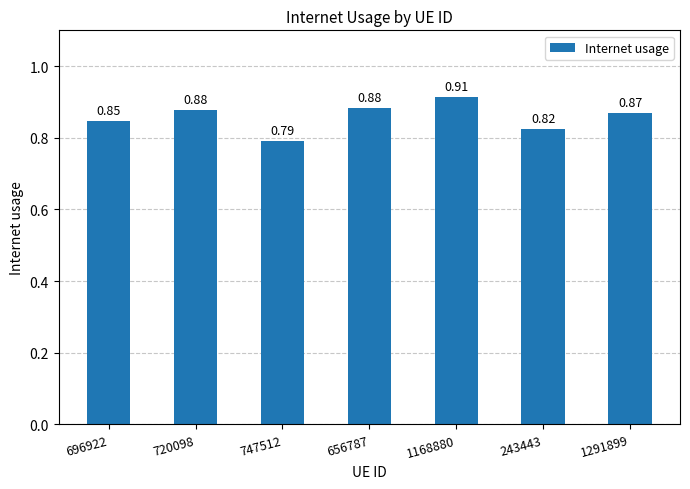

What is the sum of all values?

6.0